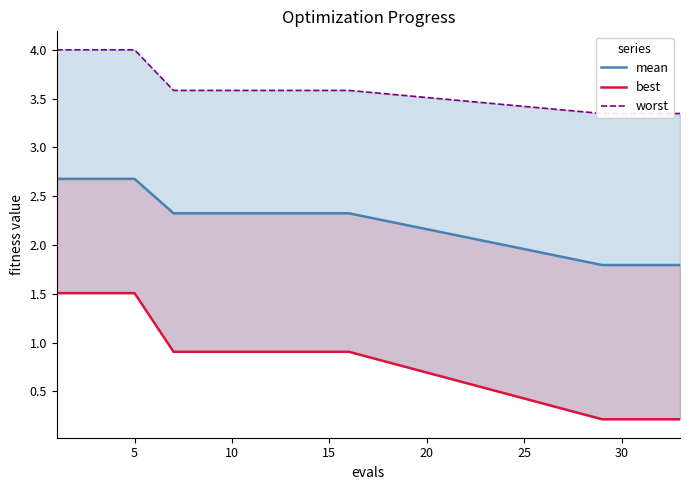

True or false: best and worst cross at least once.

False